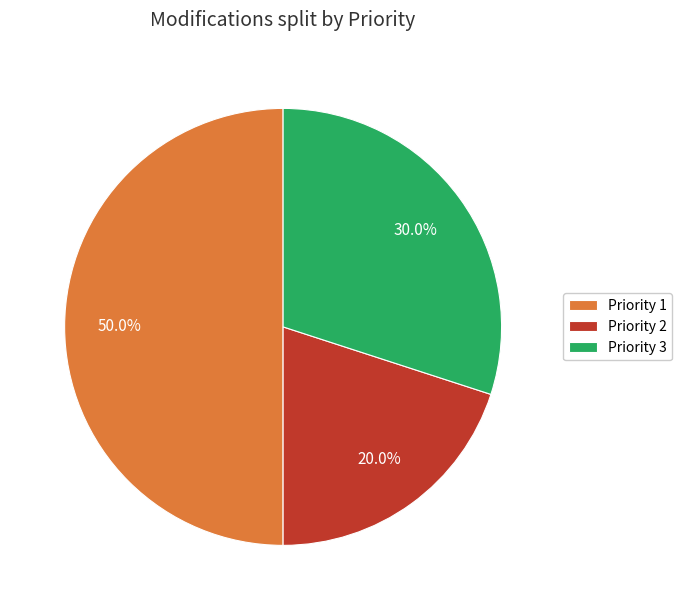

Approximately how many times larger is the value at Priority 3 compared to Priority 2?

1.5